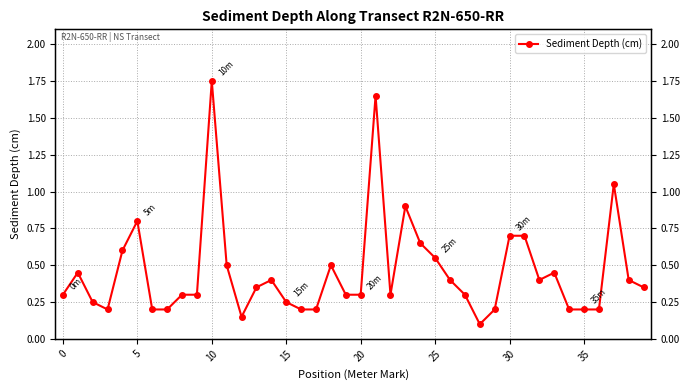

Does the chart have visible grid lines?

Yes